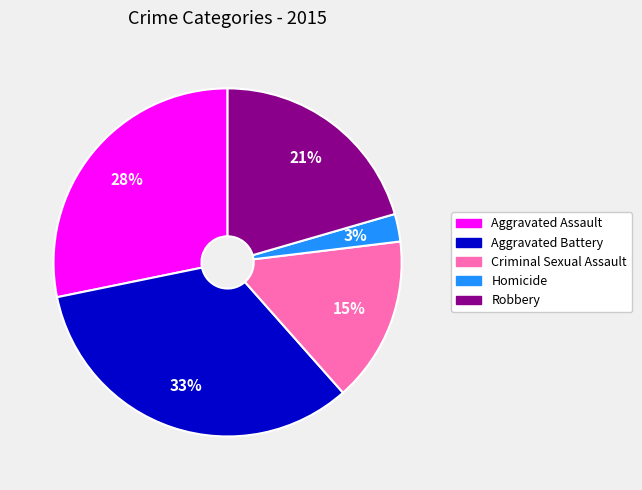

Approximately how many times larger is the value at Aggravated Battery compared to Robbery?

1.6